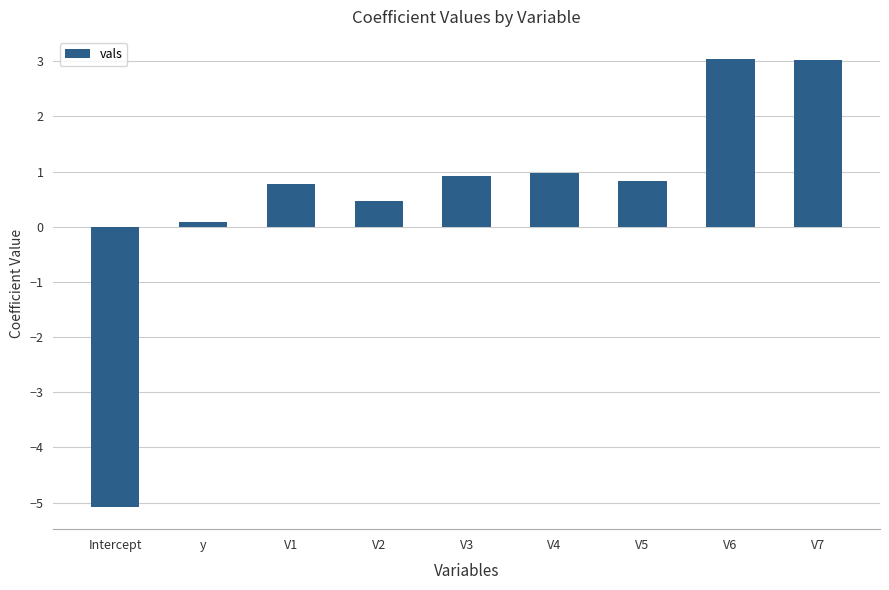

What is the greatest value displayed?

3.0